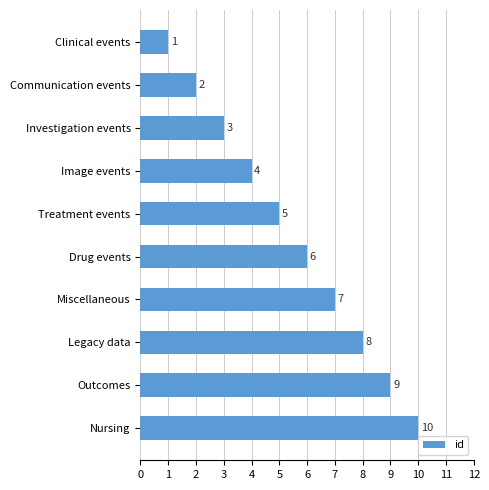

List the labels in order of value, largest first.

Nursing, Outcomes, Legacy data, Miscellaneous, Drug events, Treatment events, Image events, Investigation events, Communication events, Clinical events